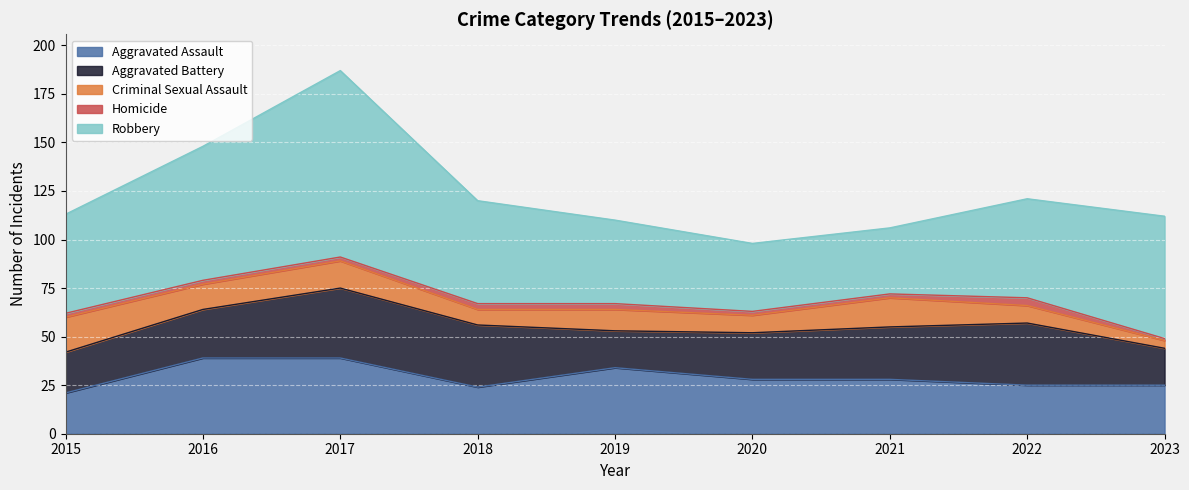

Between 2016 and 2023, which series saw the biggest shift?

Aggravated Assault